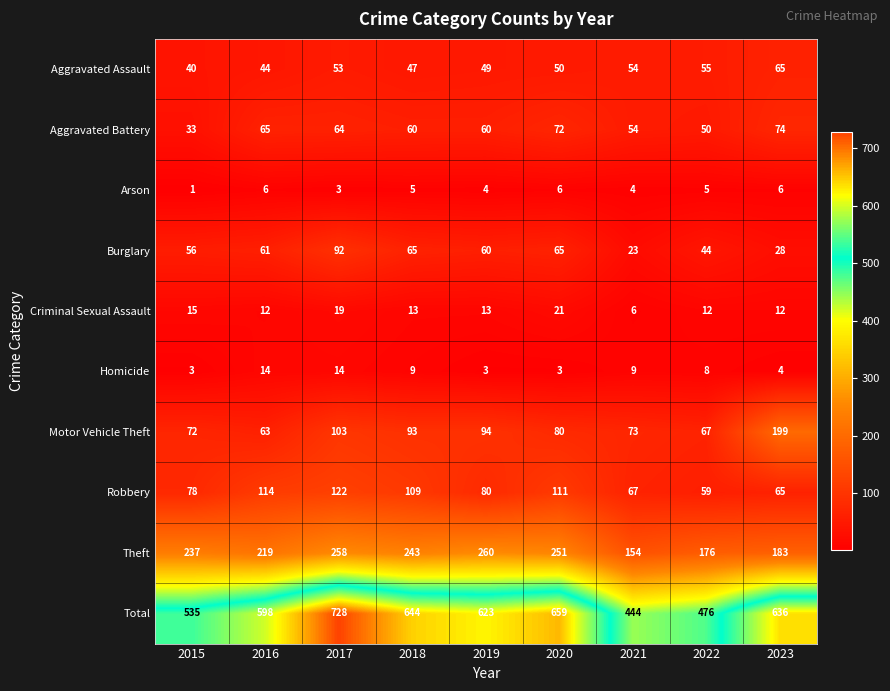

What is the smallest value displayed?

1